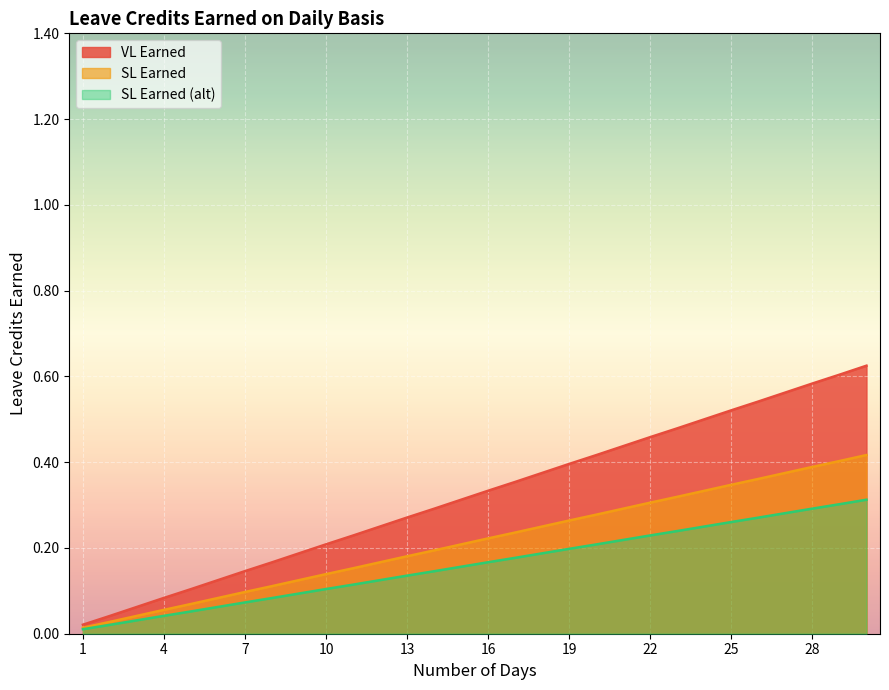

Reading right to left, extract all data points from this chart.

VL Earned: 0.6	0.6	0.6	0.6	0.5	0.5	0.5	0.5	0.5	0.4	0.4	0.4	0.4	0.4	0.3	0.3	0.3	0.3	0.2	0.2	0.2	0.2	0.2	0.1	0.1	0.1	0.1	0.1	0.0	0.0
SL Earned: 0.4	0.4	0.4	0.4	0.4	0.3	0.3	0.3	0.3	0.3	0.3	0.3	0.2	0.2	0.2	0.2	0.2	0.2	0.2	0.2	0.1	0.1	0.1	0.1	0.1	0.1	0.1	0.0	0.0	0.0
SL Earned (alt): 0.3	0.3	0.3	0.3	0.3	0.3	0.2	0.2	0.2	0.2	0.2	0.2	0.2	0.2	0.2	0.2	0.1	0.1	0.1	0.1	0.1	0.1	0.1	0.1	0.1	0.1	0.0	0.0	0.0	0.0